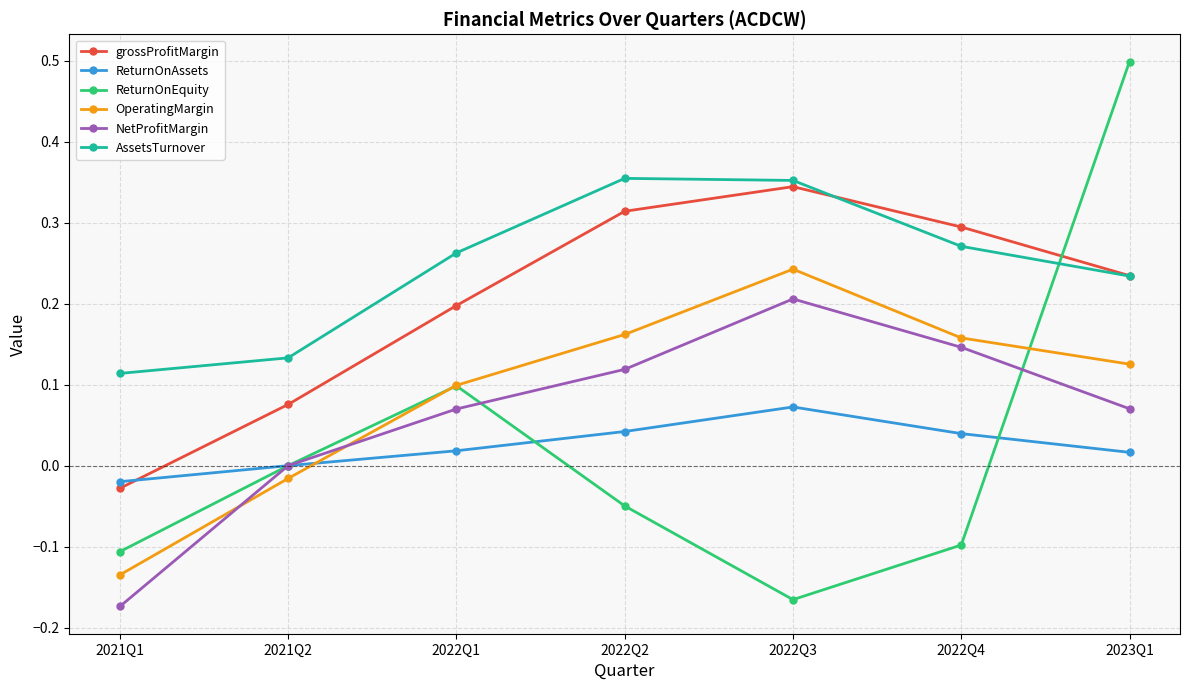

True or false: OperatingMargin has more than 2 interior local peaks.

False